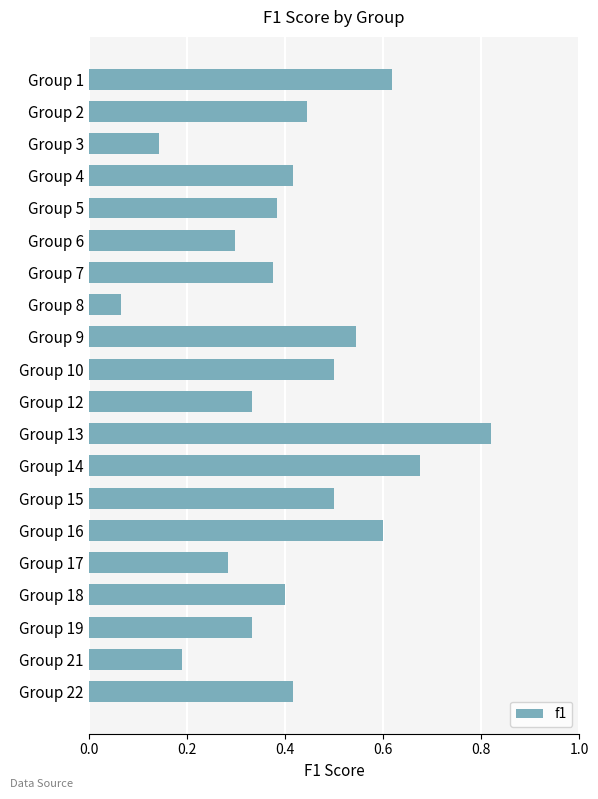

What is the sum of the values at Group 12 and Group 1?

1.0